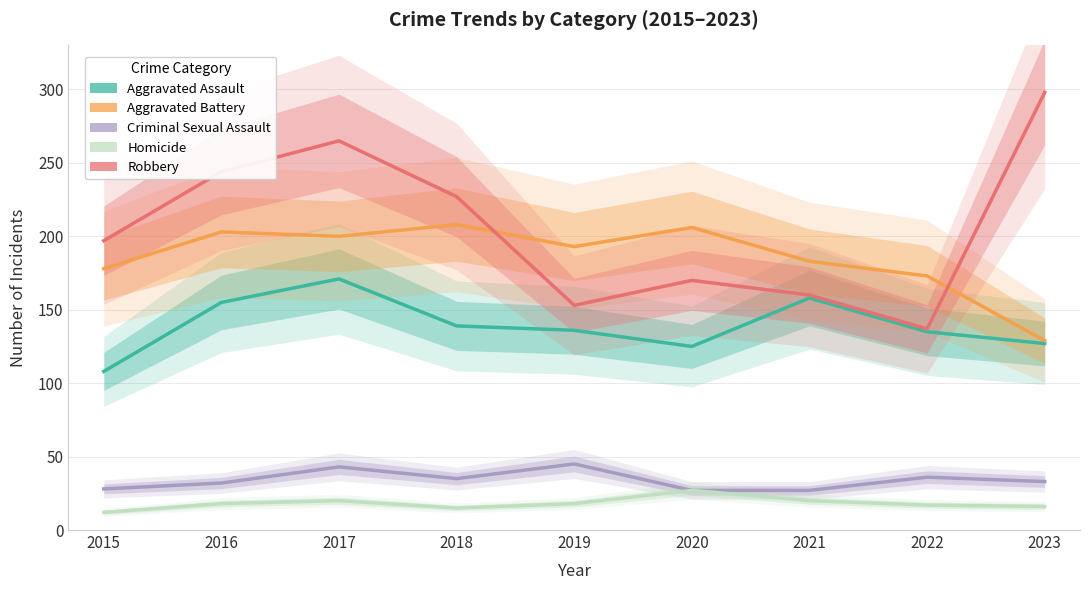

Does the chart display data point markers on the line(s)?

No